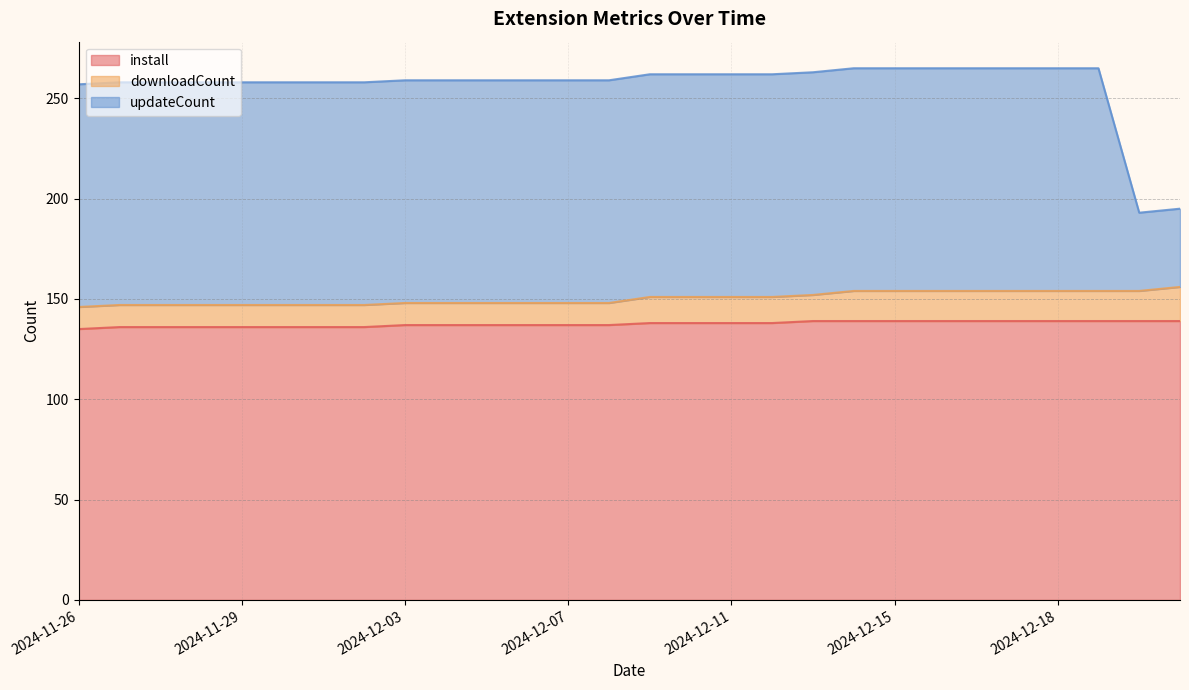

What is the minimum value for install?

135